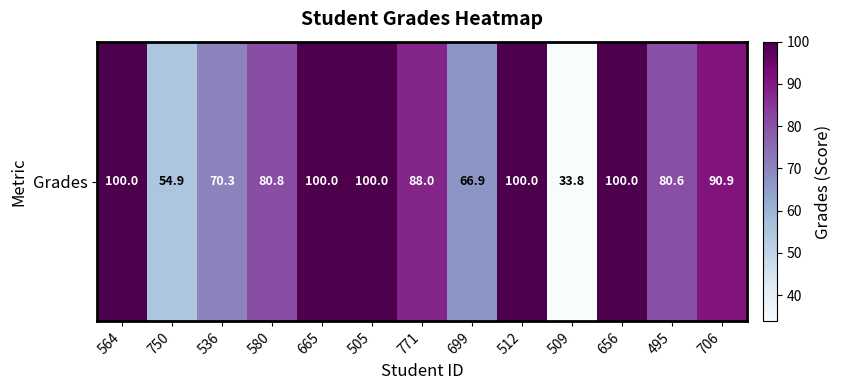

Between 564 and 580, which is larger?

564